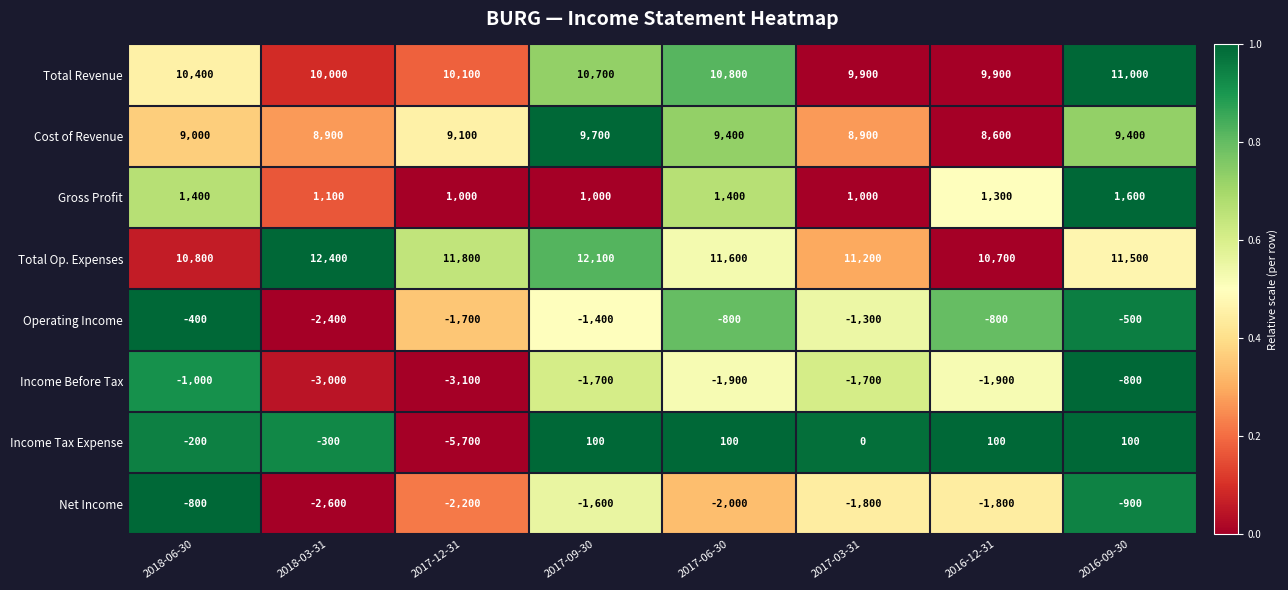

At which label does Gross Profit first exceed 1300?

2018-06-30